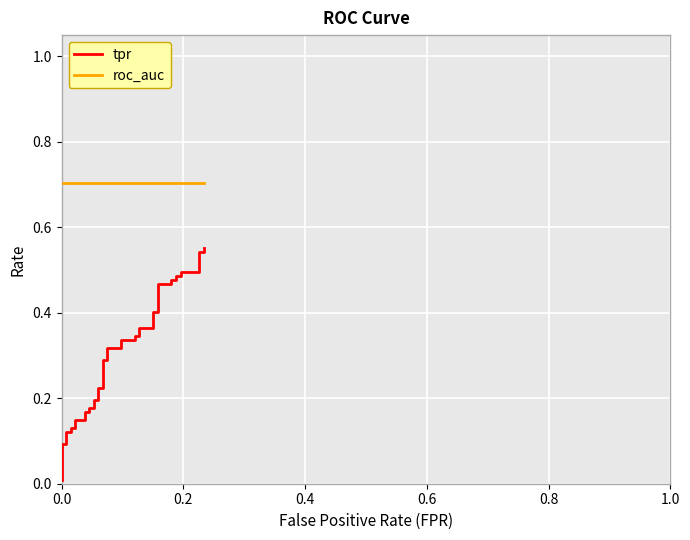

Is it true that tpr equals 0.7 at 27?

False